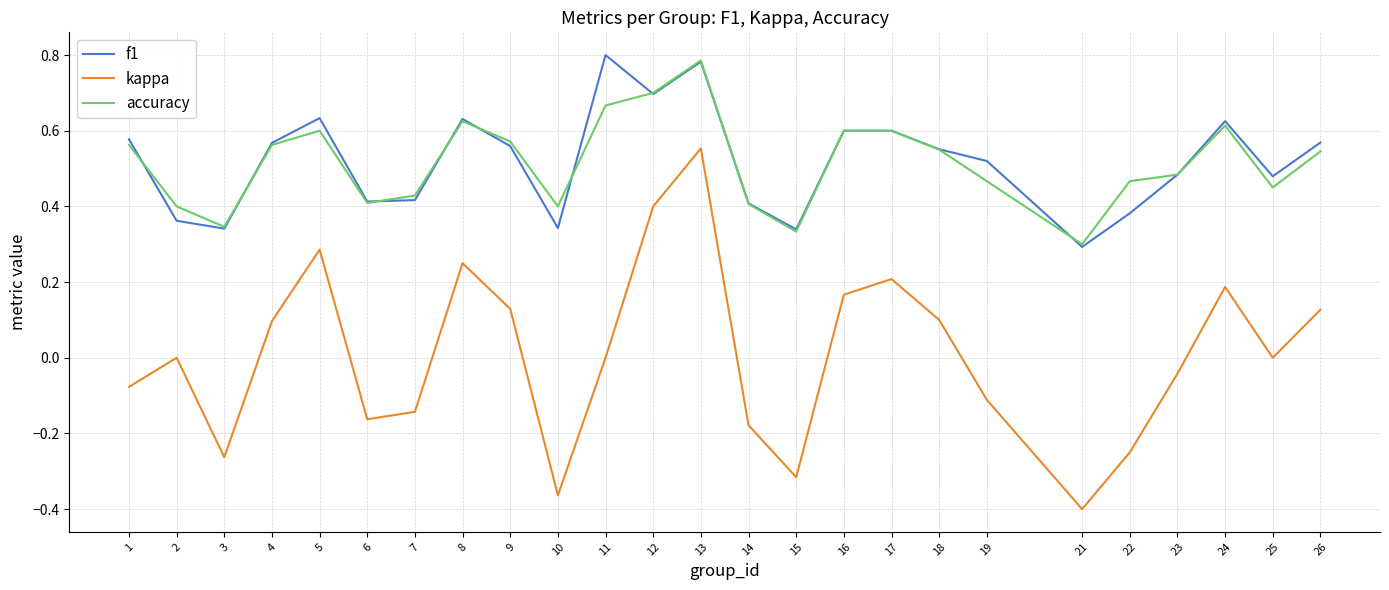

How many lines are shown in the chart?

3